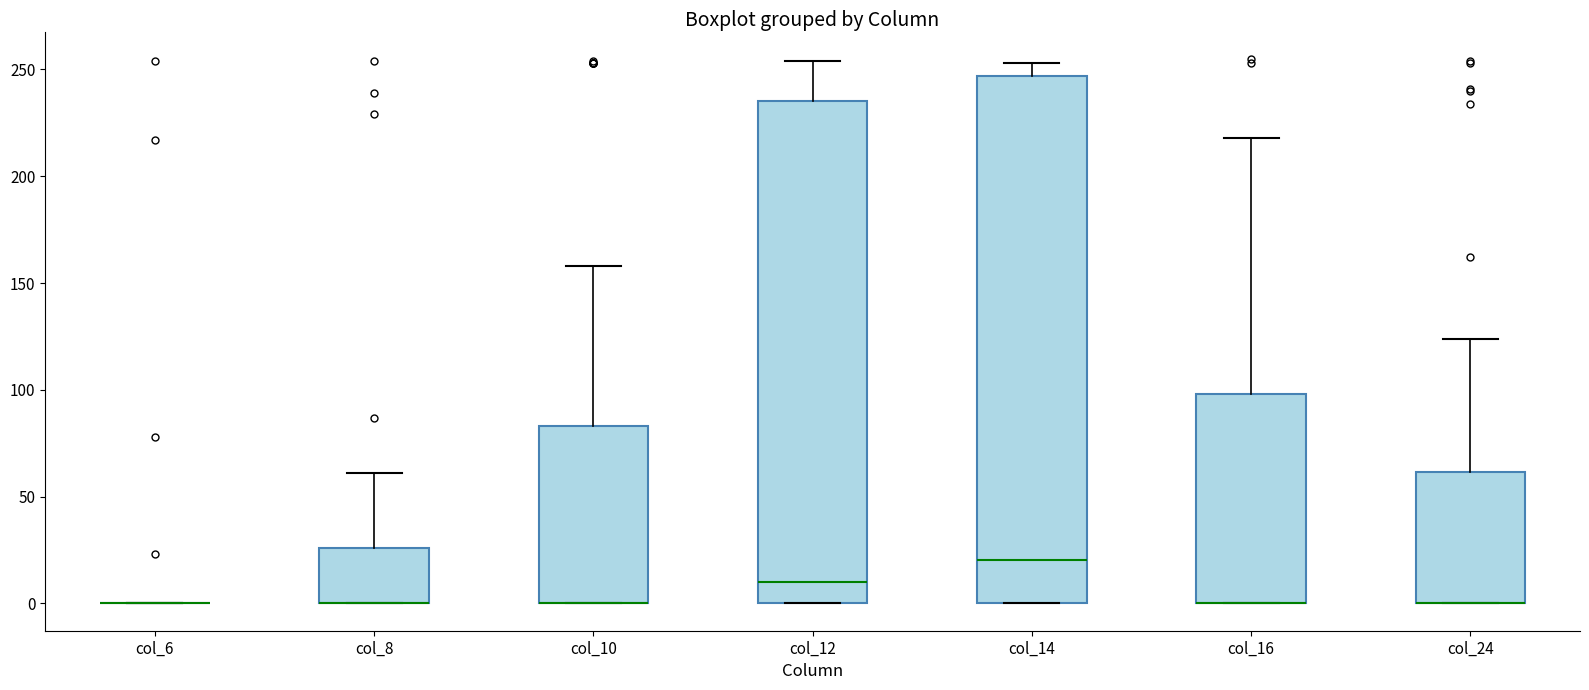

Comparing the boxes themselves (not the whiskers), which one is the tallest?

col_14